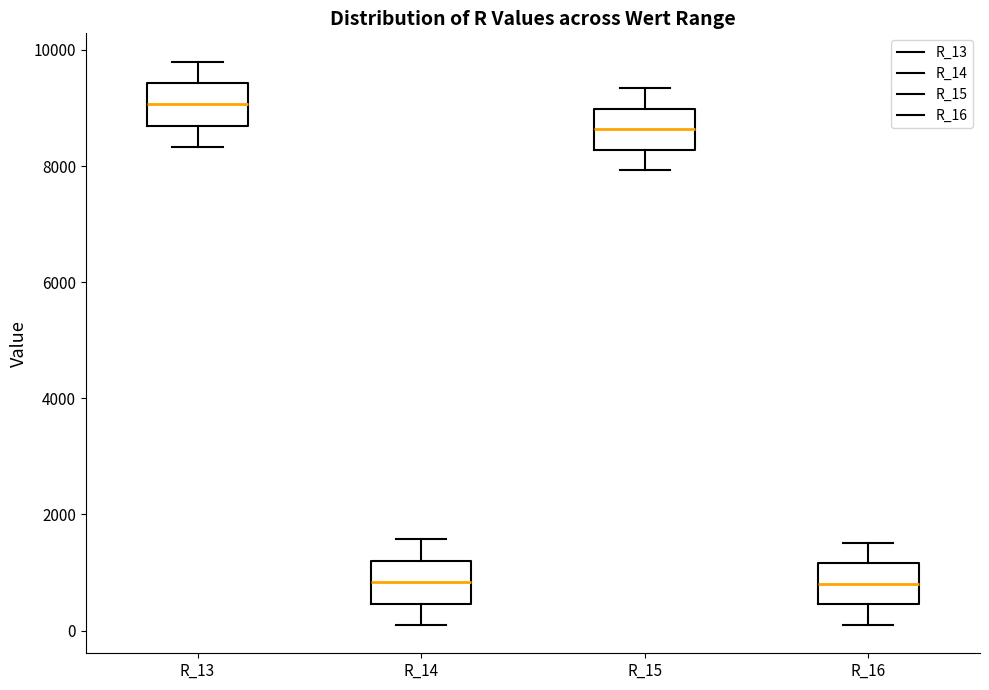

Reading left to right, read every box against the y-axis: the position of its median line, the range the box covers, and the ends of its whiskers. The values are not printed on the chart, so give them approximately, as read against the axis.

R_13: median 9000, box 8600 to 9400, whiskers 8400 to 9800
R_14: median 800, box 400 to 1200, whiskers 0 to 1600
R_15: median 8600, box 8200 to 9000, whiskers 8000 to 9400
R_16: median 800, box 400 to 1200, whiskers 0 to 1600